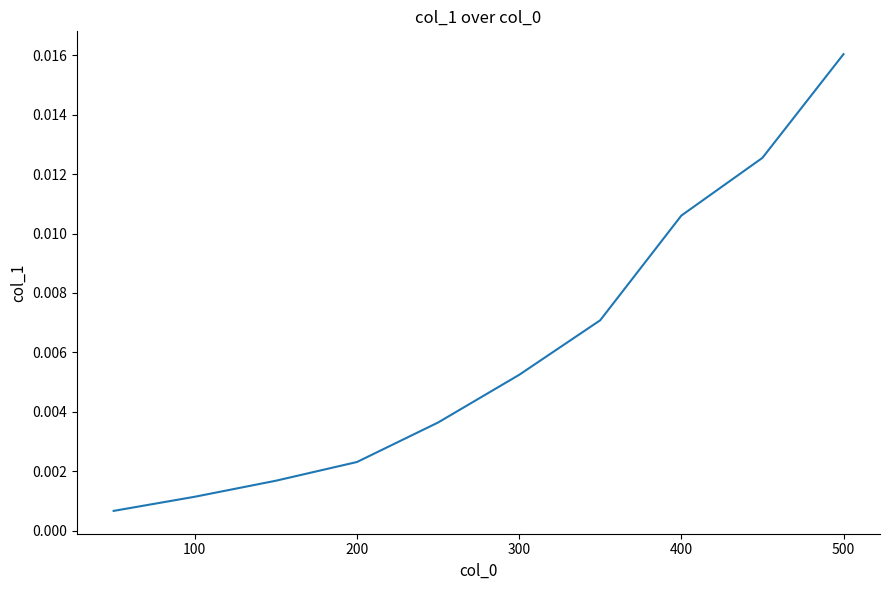

What is the sum of all values?

0.1